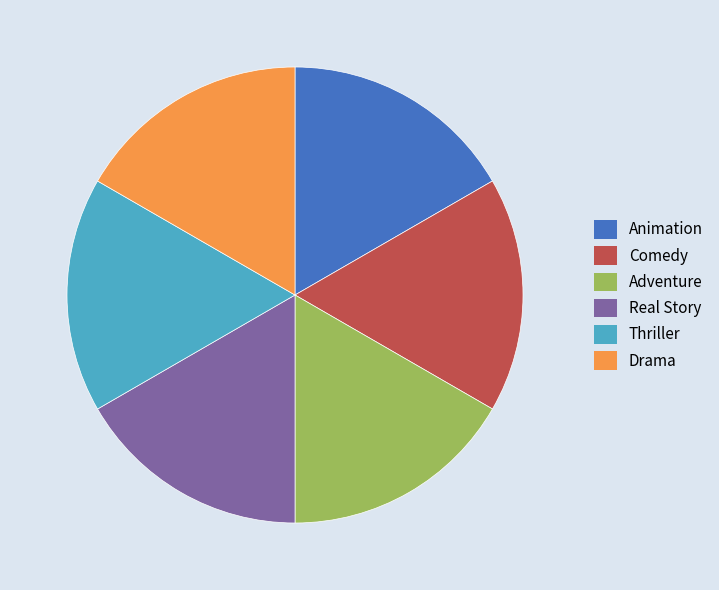

How many slices are in this pie chart?

6